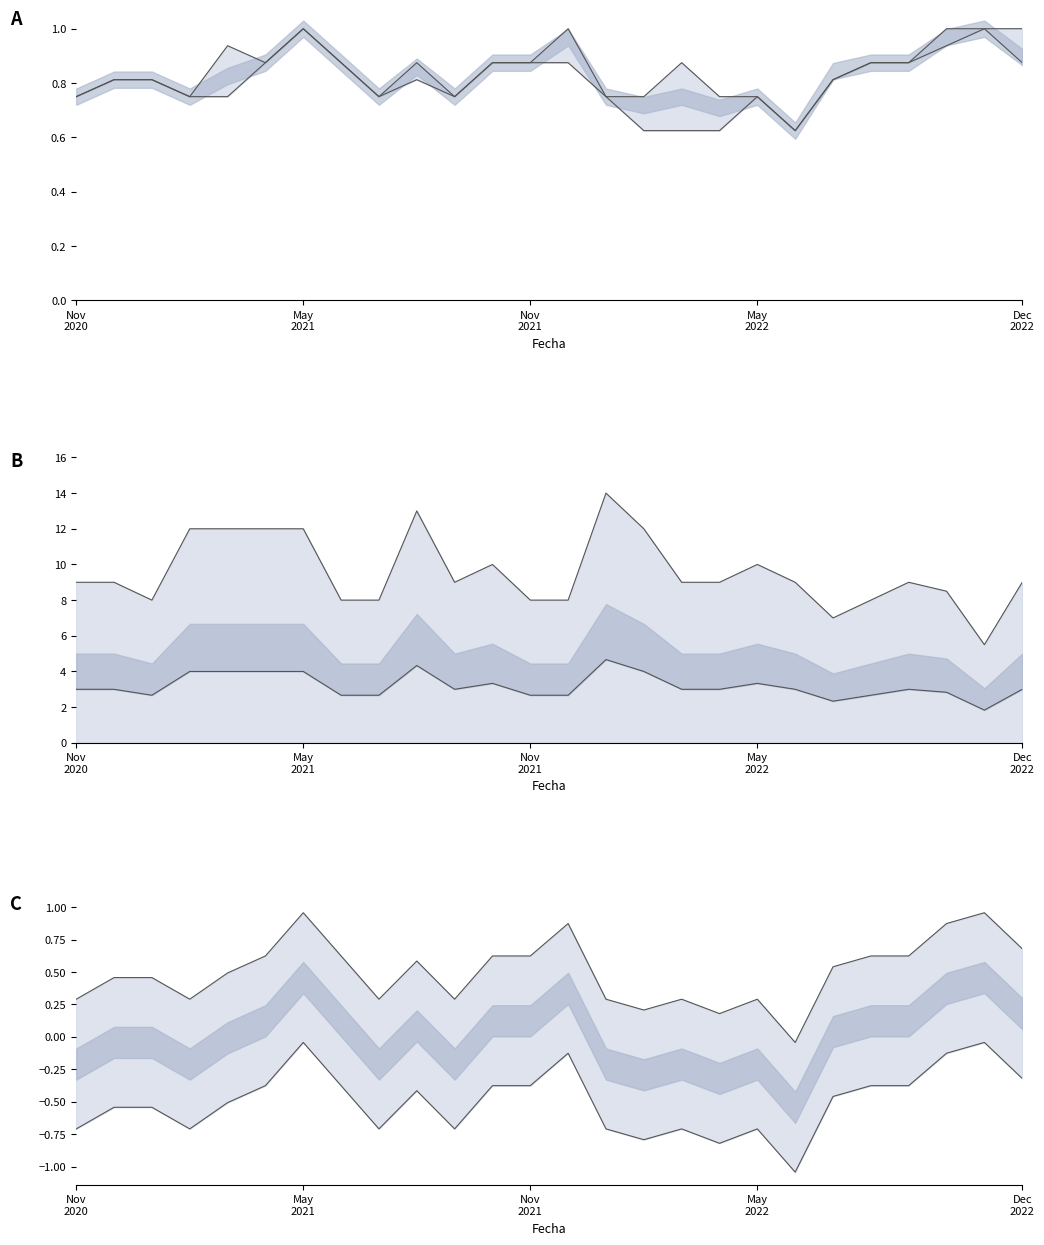

True or false: Precio mínimo and Volumen inferior intersect in this chart.

False